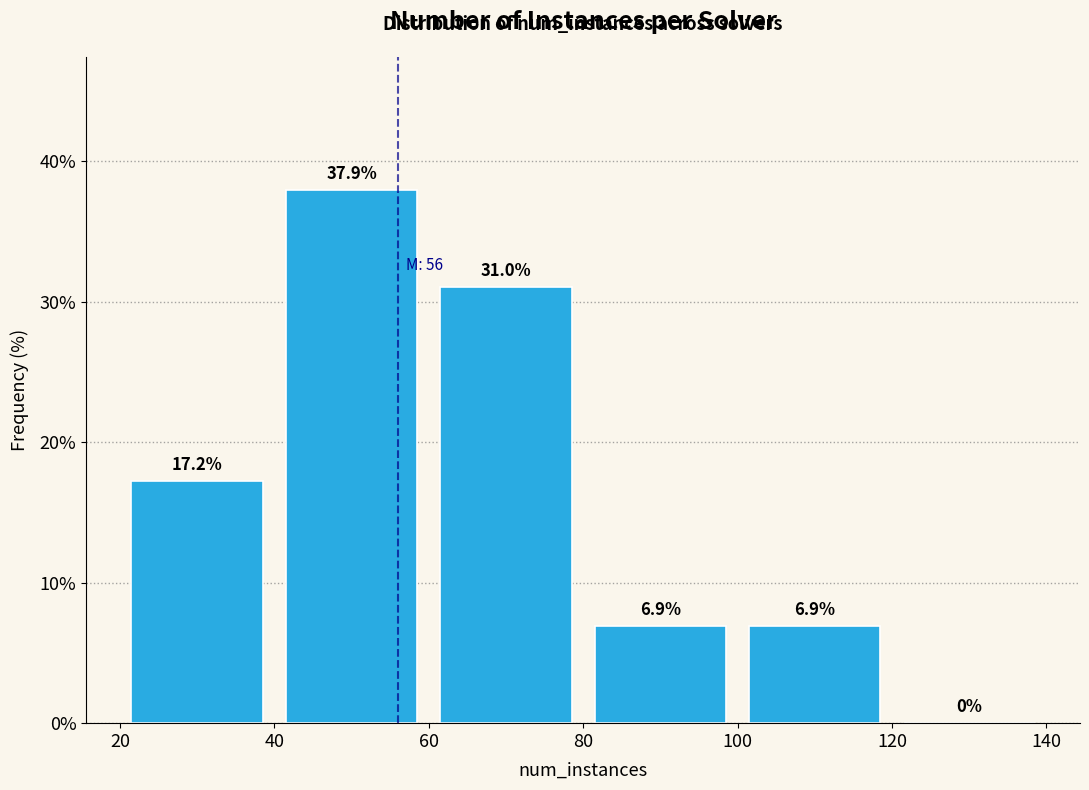

How tall is the bar that spans 80 to 100 on the x-axis?

6.9